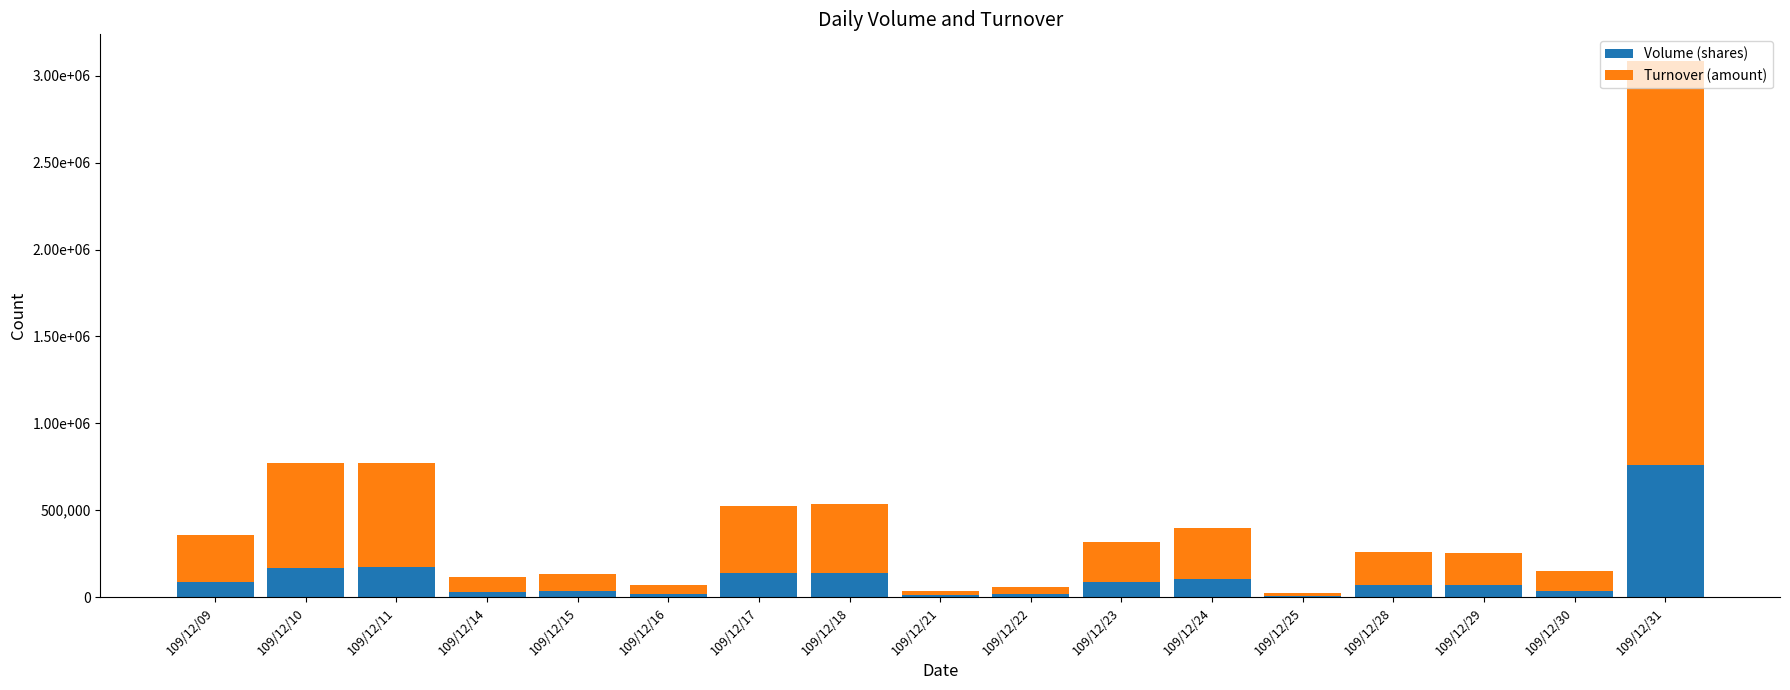

What is the difference between the second highest and second lowest values in the Volume (shares) series?

165000